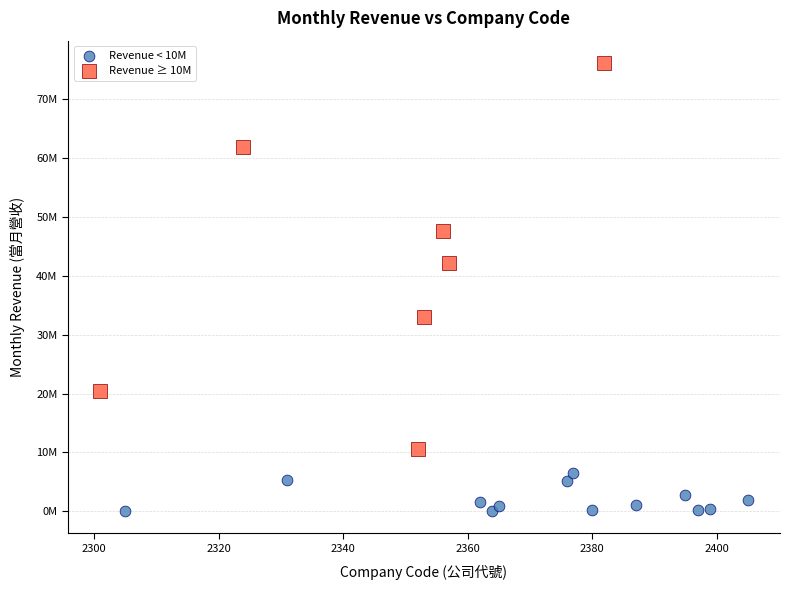

Which series has the largest Y range (max minus min)?

Revenue ≥ 10M